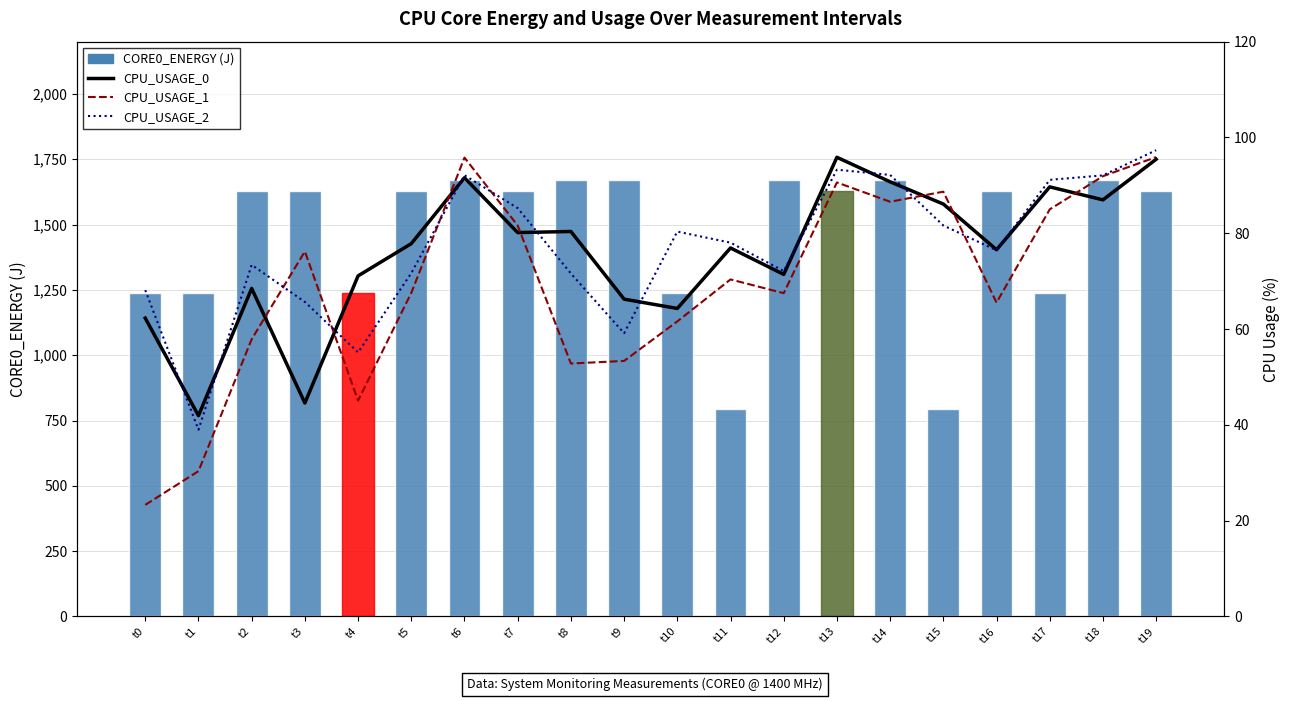

At how many categories does at least one series exceed 803?

18